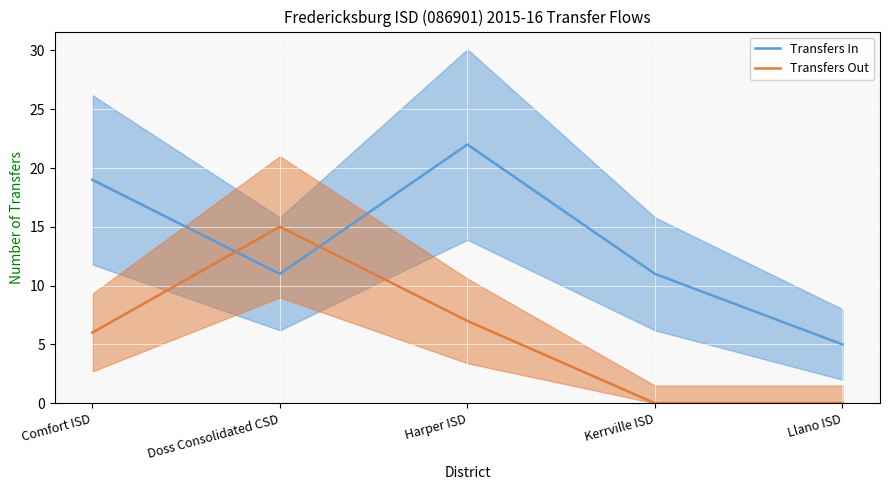

How many data points in Transfers Out are less than 6?

2